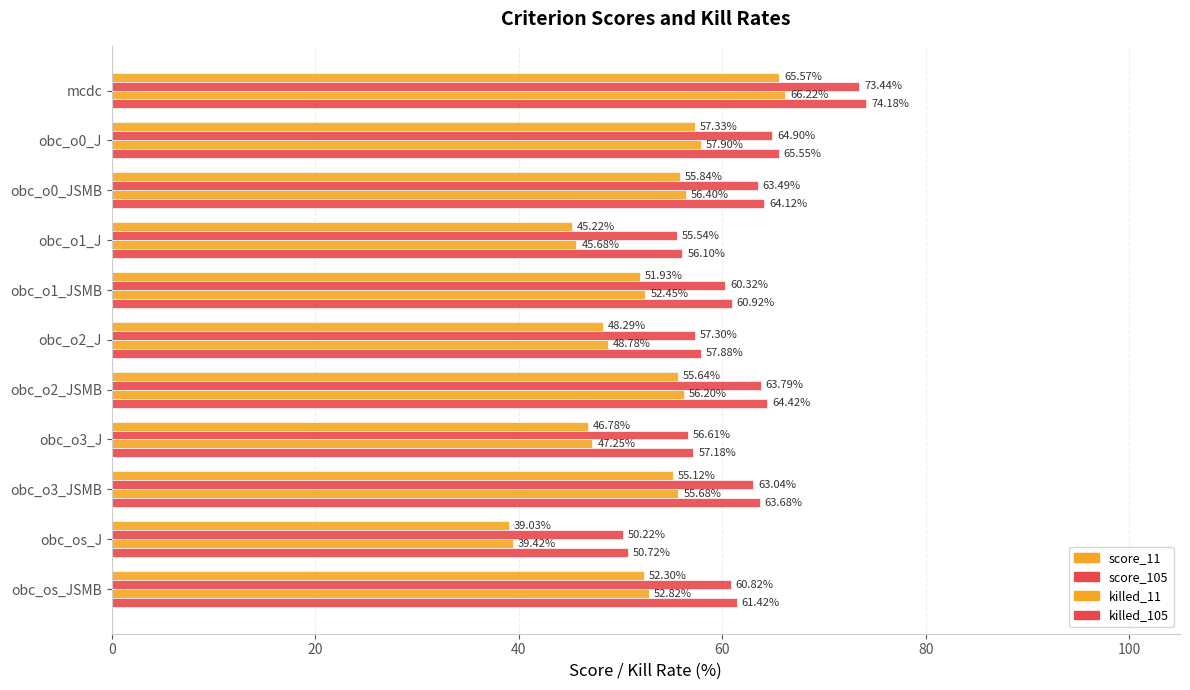

How many data points in killed_105 are above 61?

6